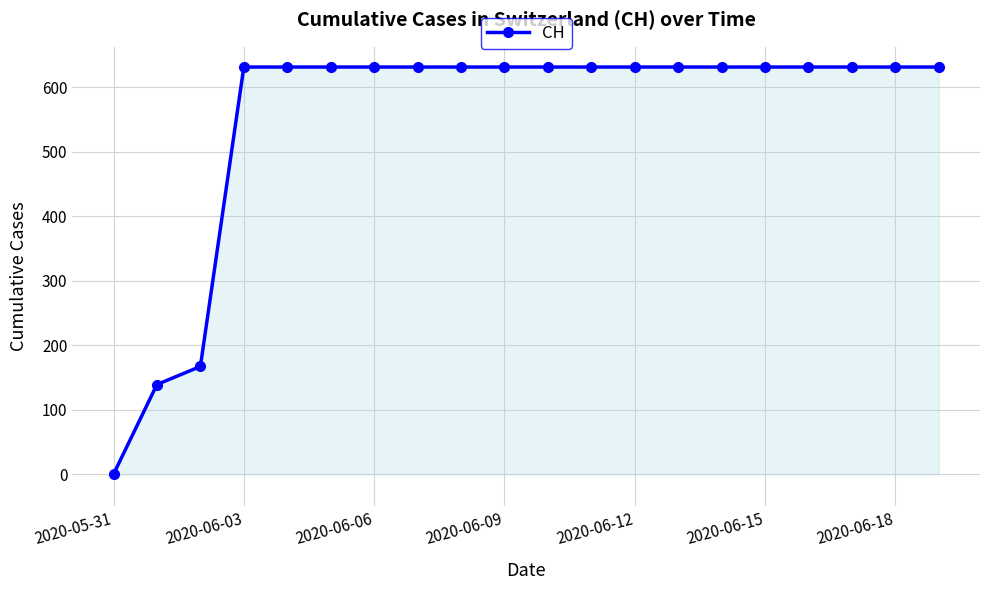

What is the value of the 16th point from the left?

631